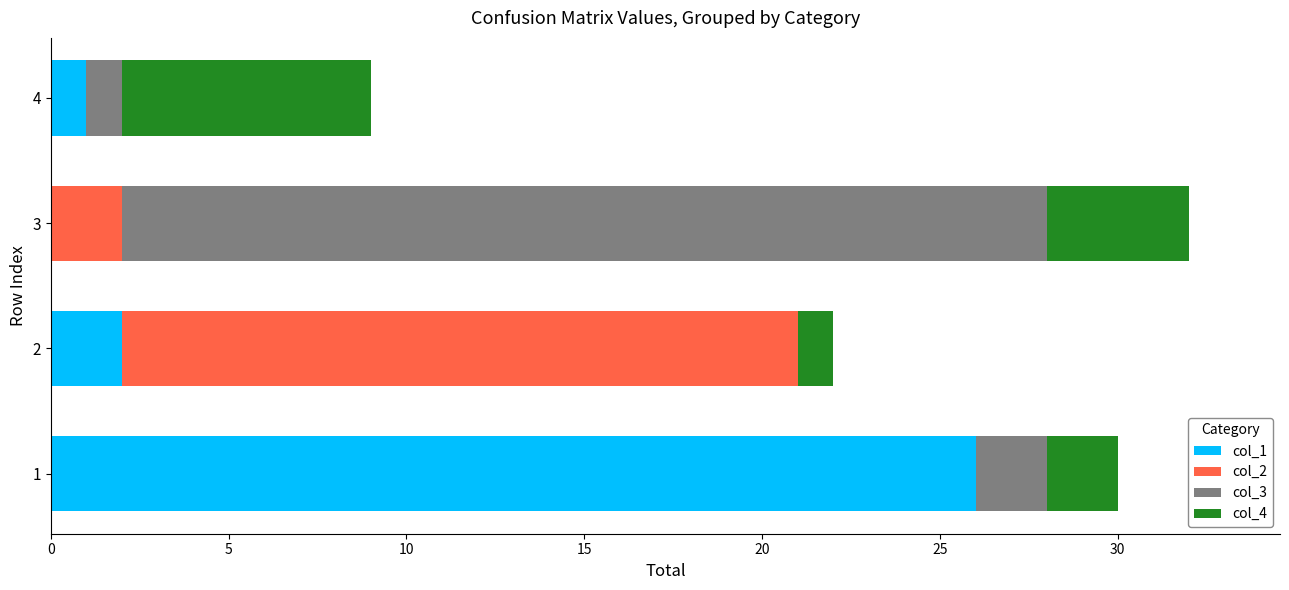

What is the total value across all series at 3?

32